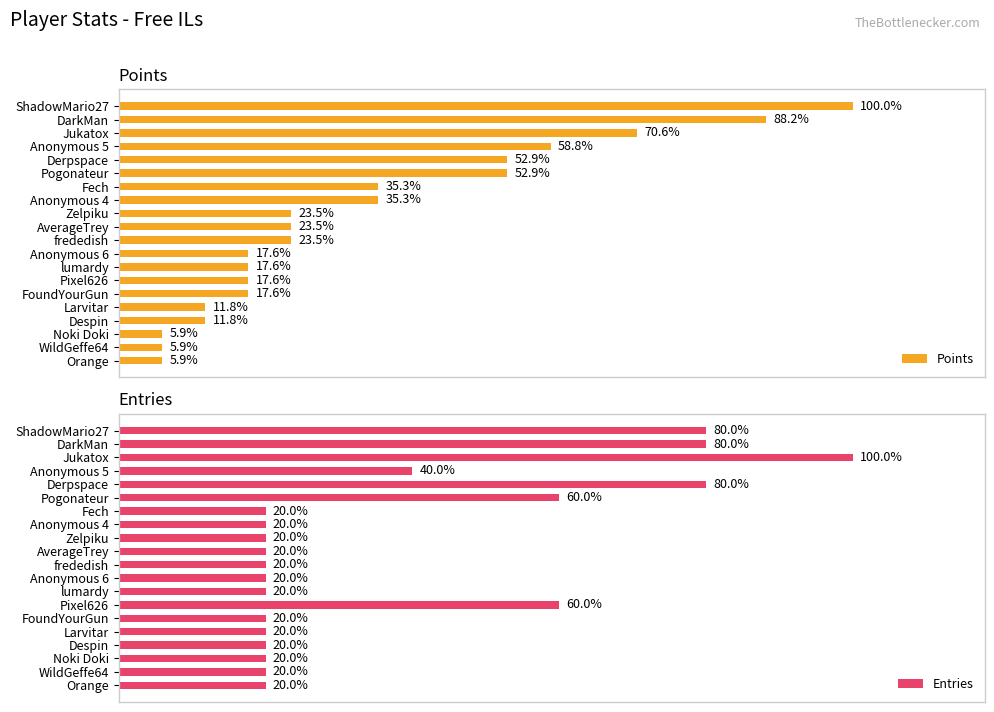

Which has a higher value, Larvitar or Orange?

Larvitar